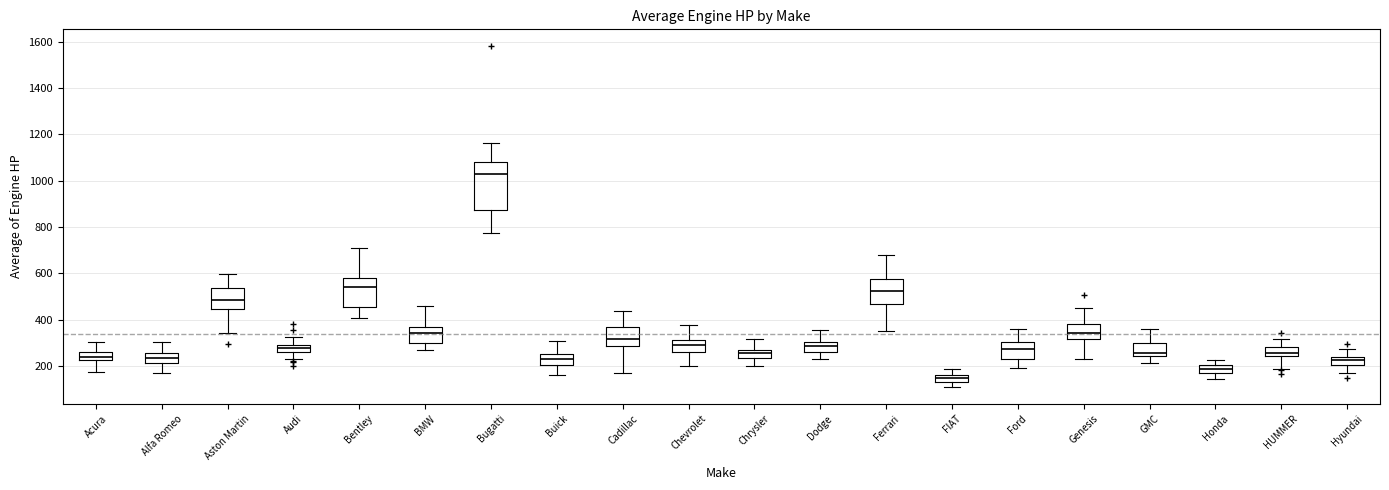

Where does the median line of the box for Honda sit on the y-axis? The values are not printed on the chart, so give them approximately, as read against the axis.

180